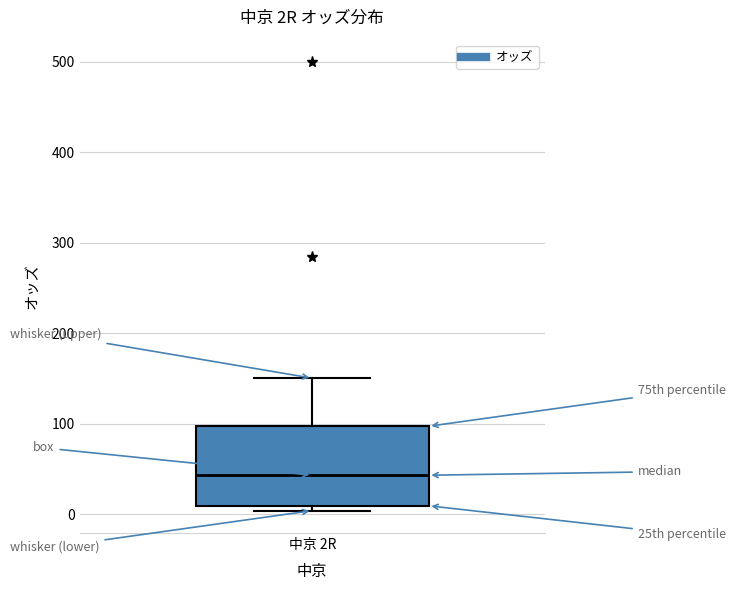

Where does the median line of the box for 中京 2R sit on the y-axis? The values are not printed on the chart, so give them approximately, as read against the axis.

40